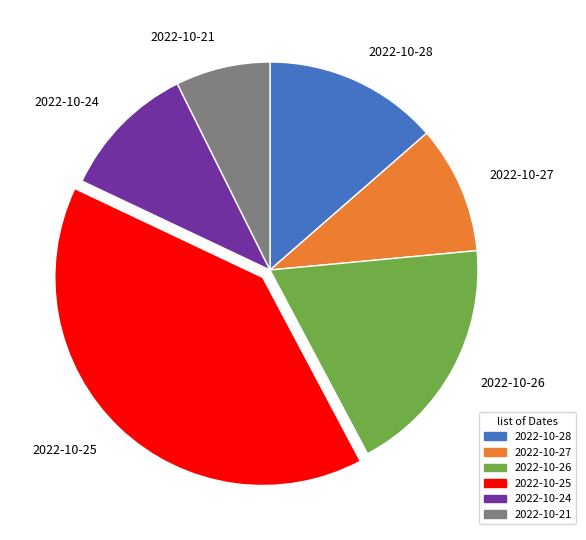

Approximately how many times larger is the value at 2022-10-28 compared to 2022-10-26?

0.7